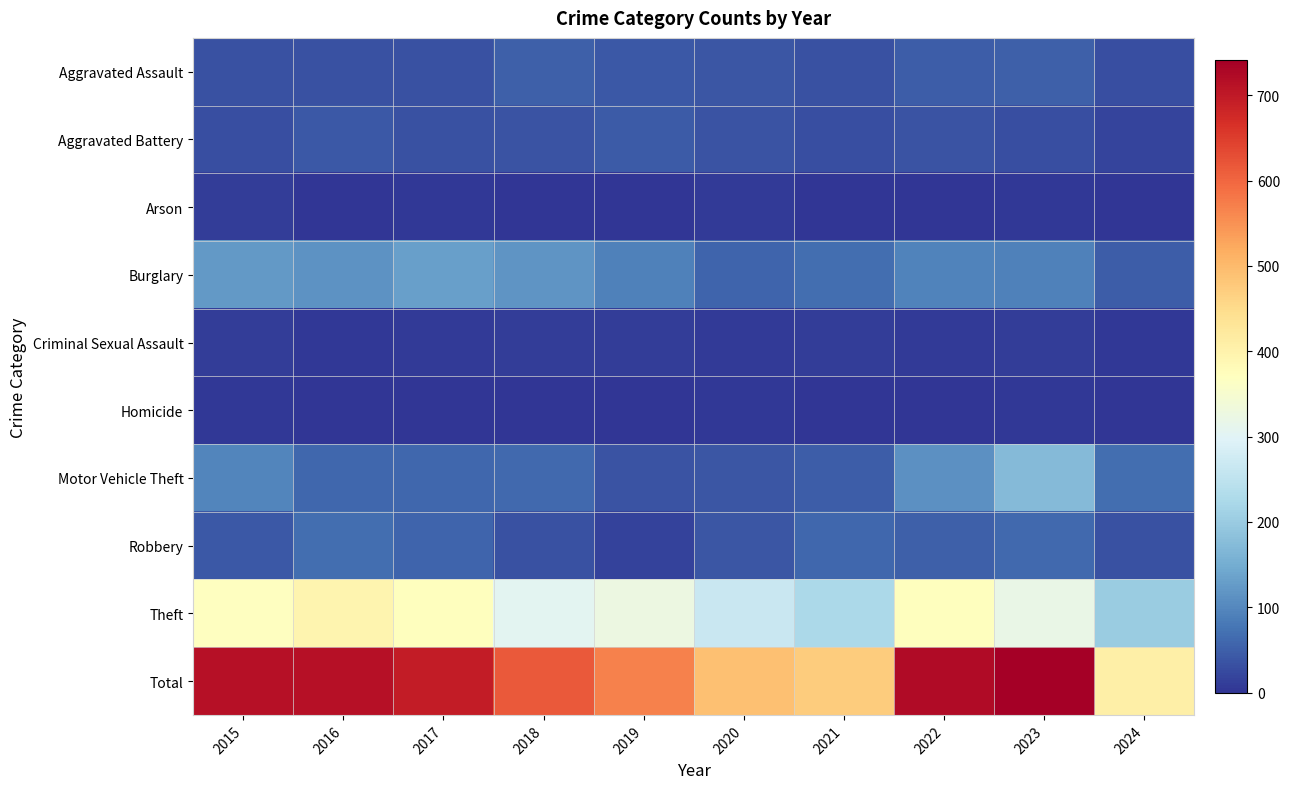

At which category is the sum across all series the highest?

2023